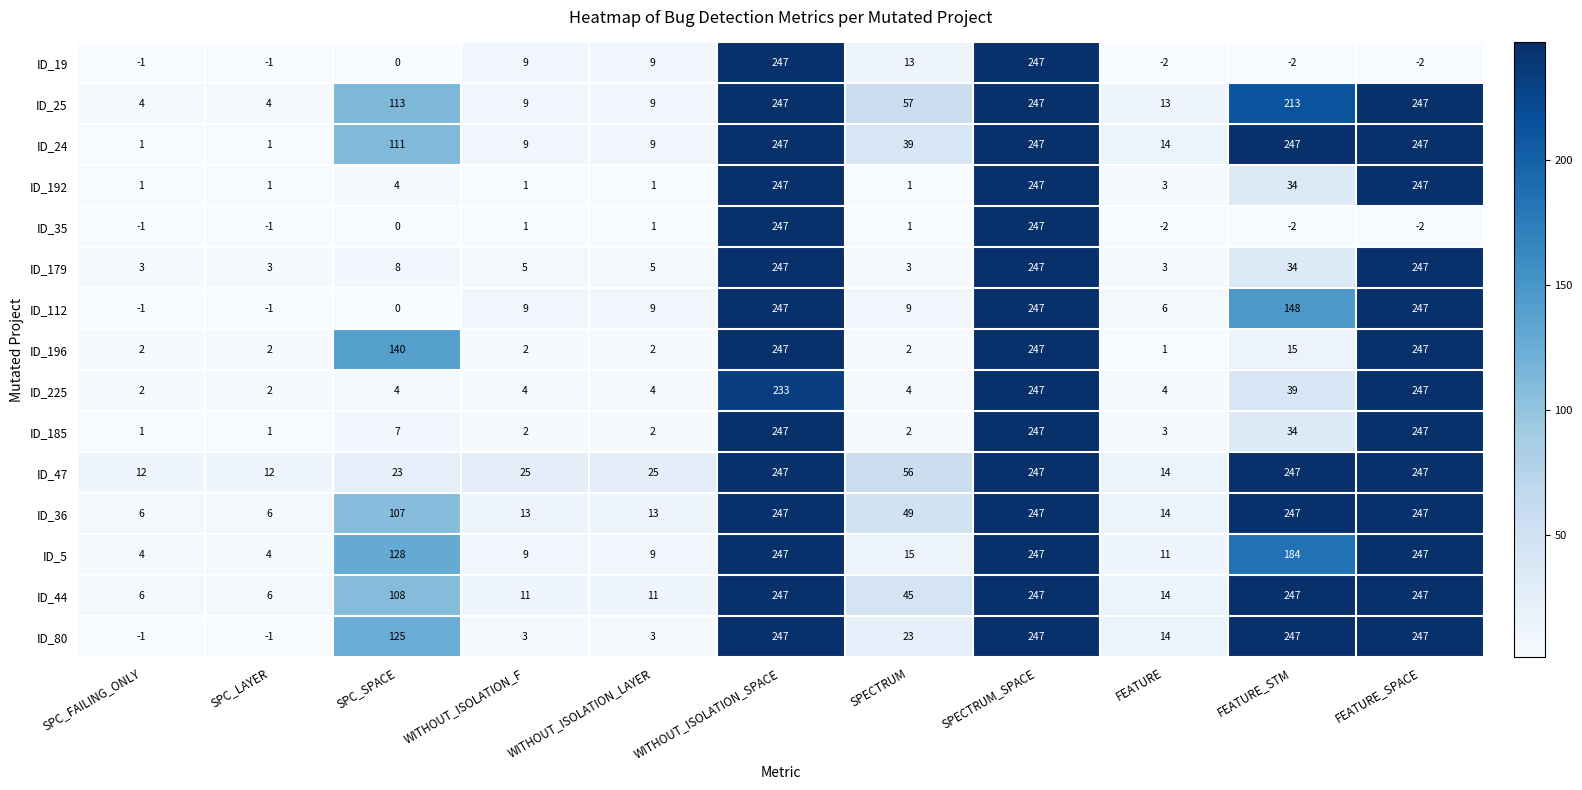

What is the difference between the maximum and minimum values in the ID_35 series?

249